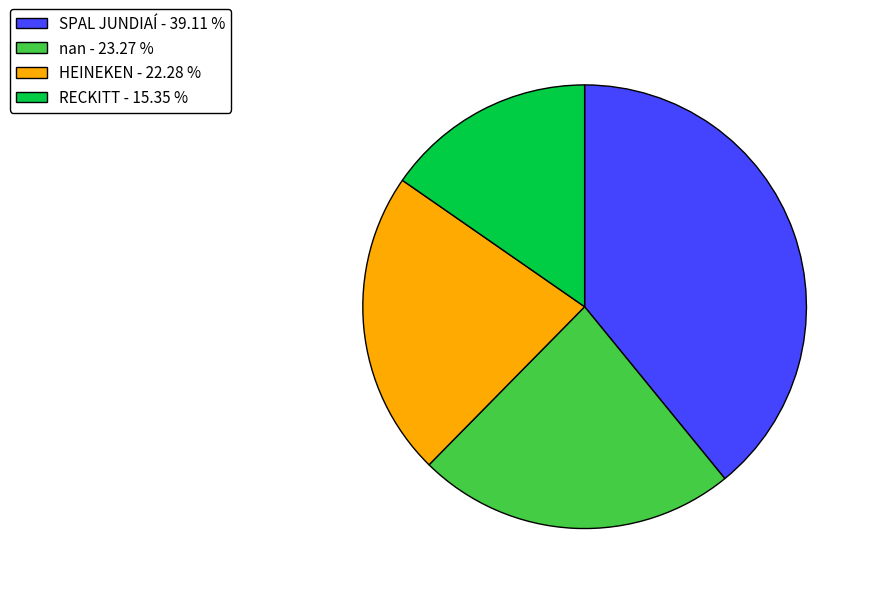

Is there a majority slice in this chart?

No